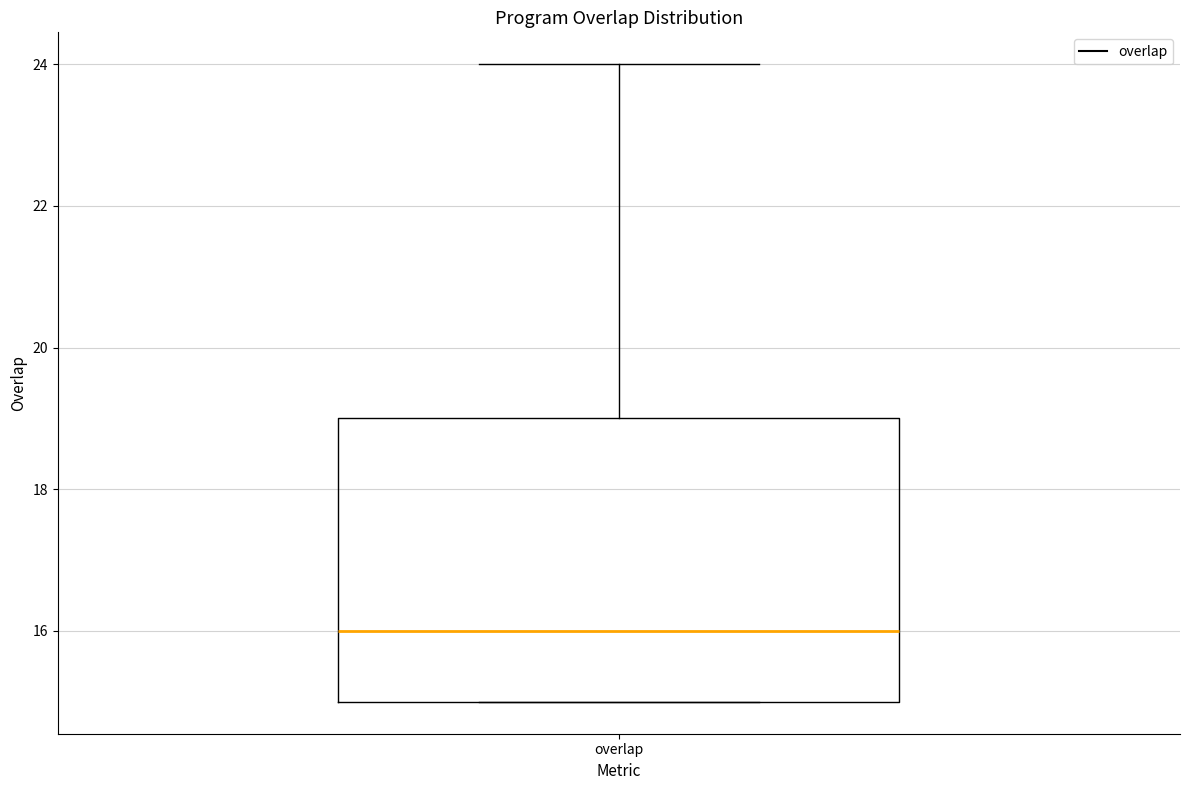

Read this box plot against the y-axis: the position of the median line, the range covered by the box, and the ends of both whiskers. The values are not printed on the chart, so give them approximately, as read against the axis.

median 16, box 15 to 19, whiskers 15 to 24